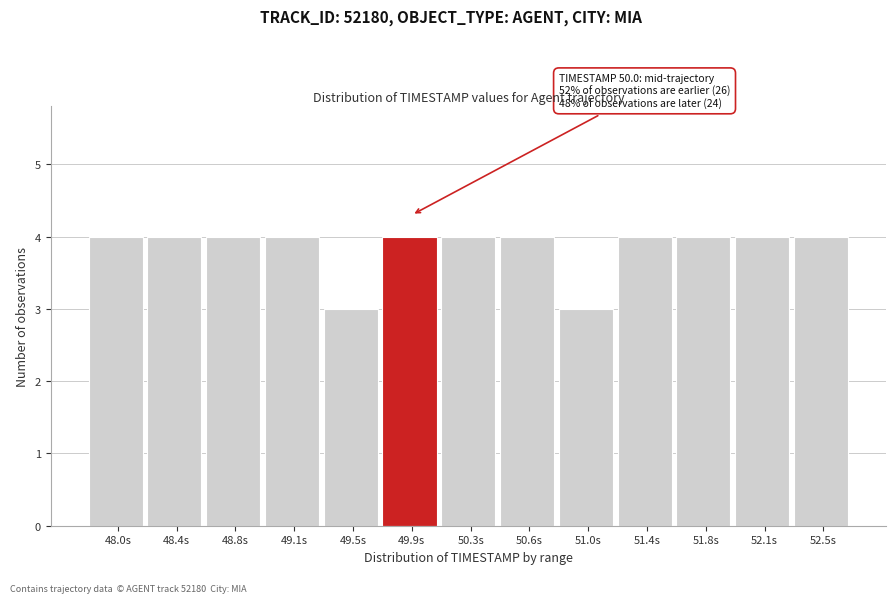

Reading right to left, extract all data points from this chart.

52.5s=4	52.1s=4	51.8s=4	51.4s=4	51.0s=3	50.6s=4	50.3s=4	49.9s=4	49.5s=3	49.1s=4	48.8s=4	48.4s=4	48.0s=4